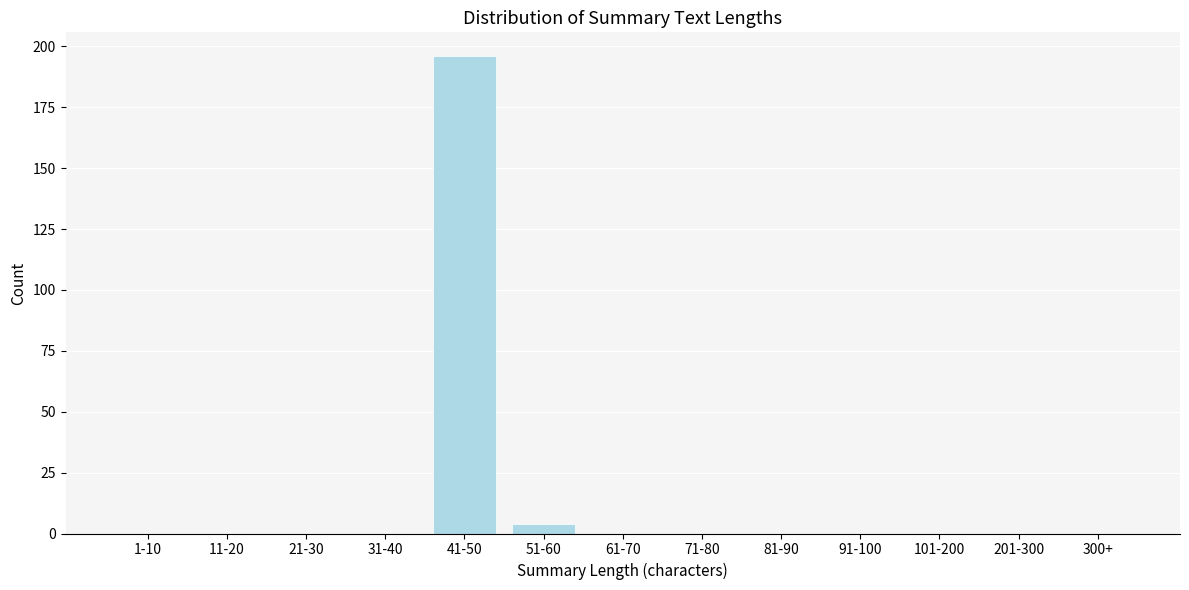

Reading left to right, list all the values displayed in this chart.

1-10=0	11-20=0	21-30=0	31-40=0	41-50=196	51-60=4	61-70=0	71-80=0	81-90=0	91-100=0	101-200=0	201-300=0	300+=0